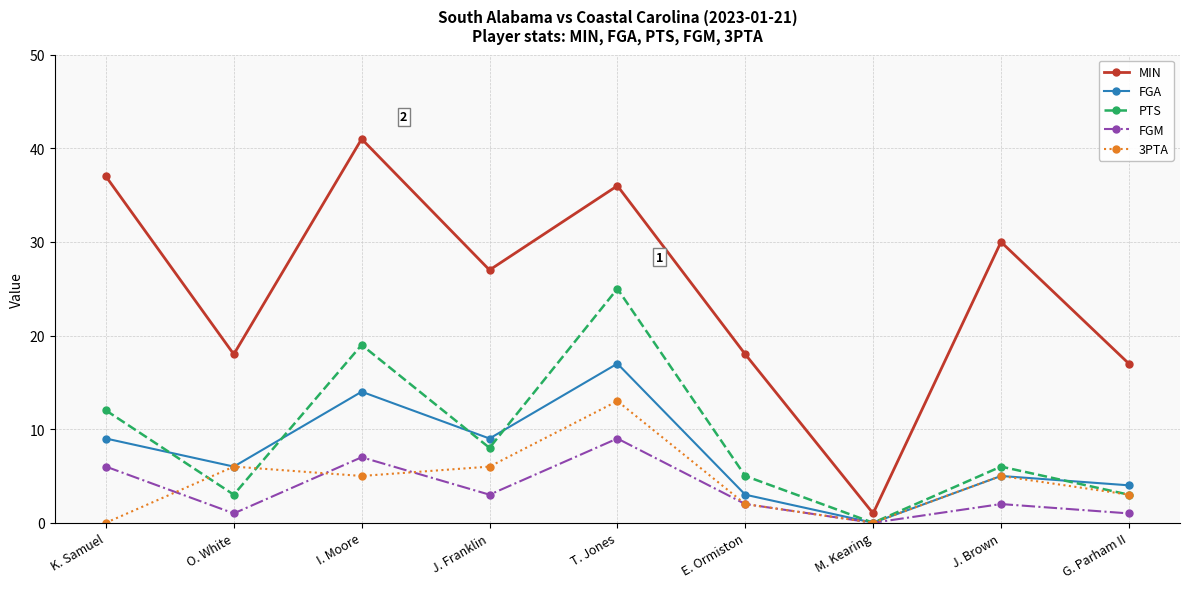

What is the label of the 3rd point from the right?

M. Kearing